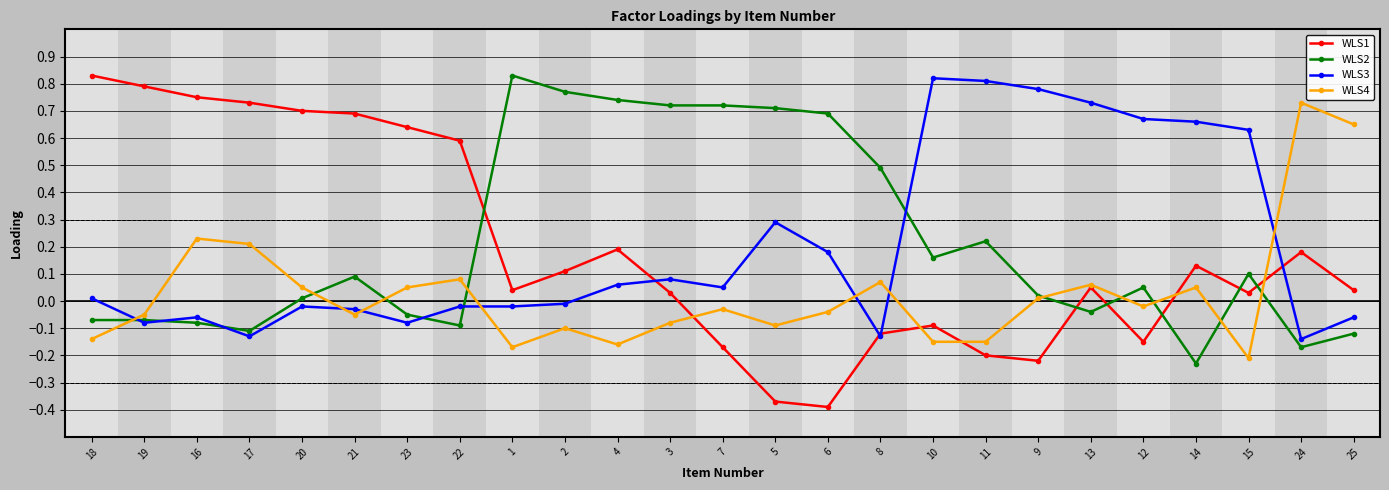

What is the sum of all WLS3 values?

5.0